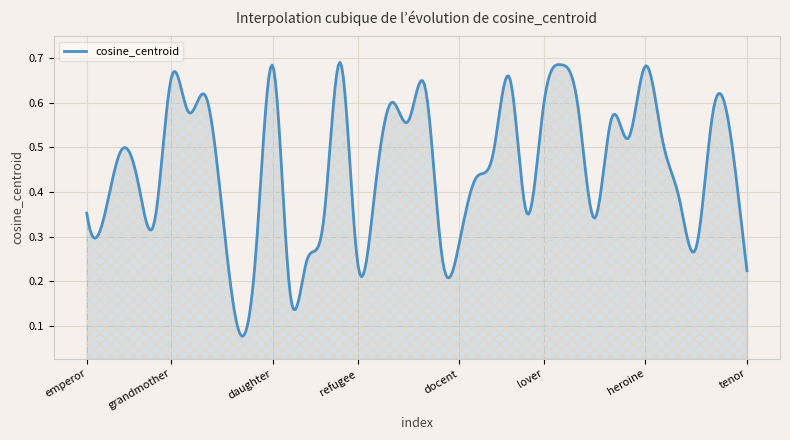

What is the label of the 36th point from the left?

masseuse